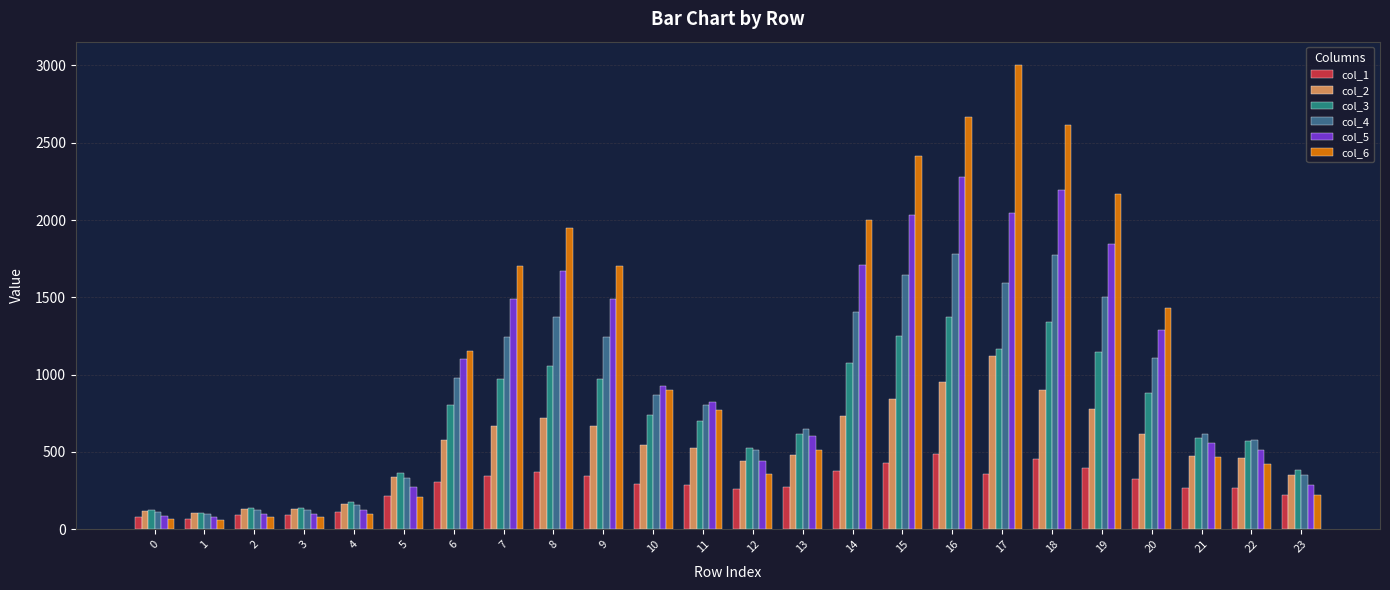

Between 17 and 18, which series saw the biggest shift?

col_6